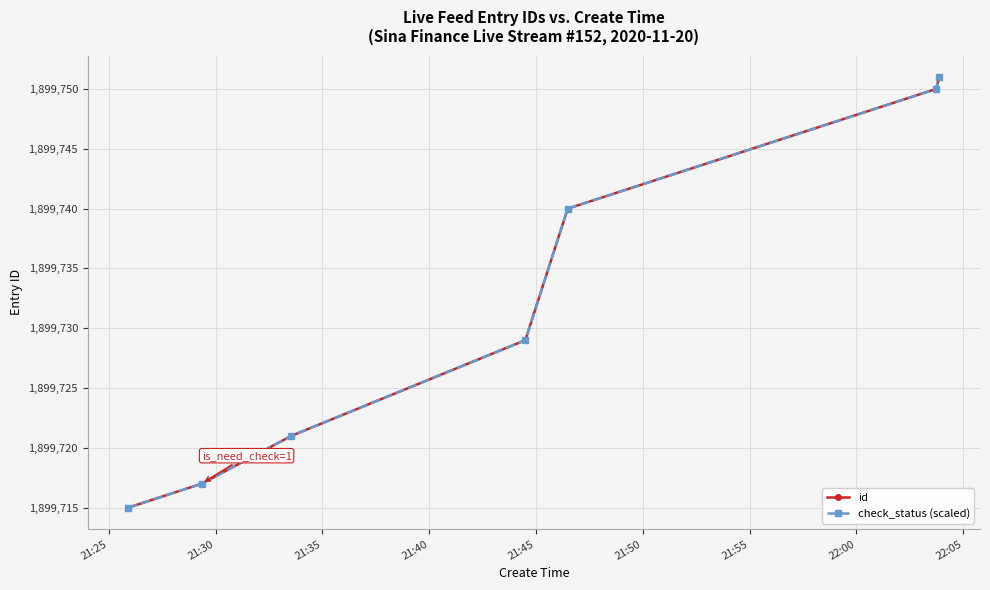

What is the lowest value of the id series?

1899715